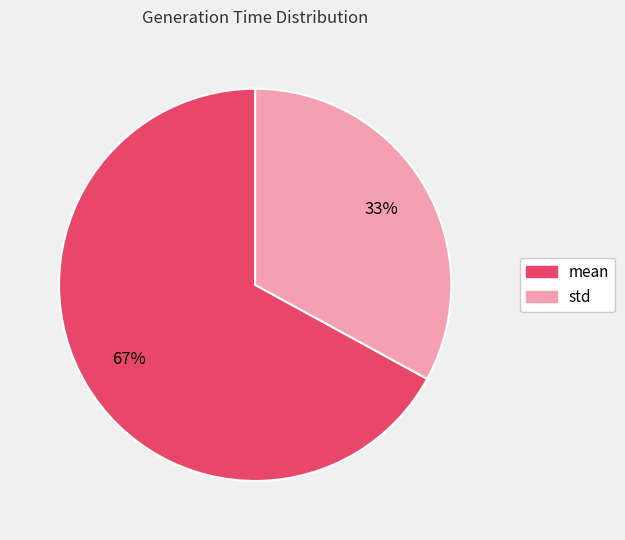

Which slice represents more than half of the pie?

mean